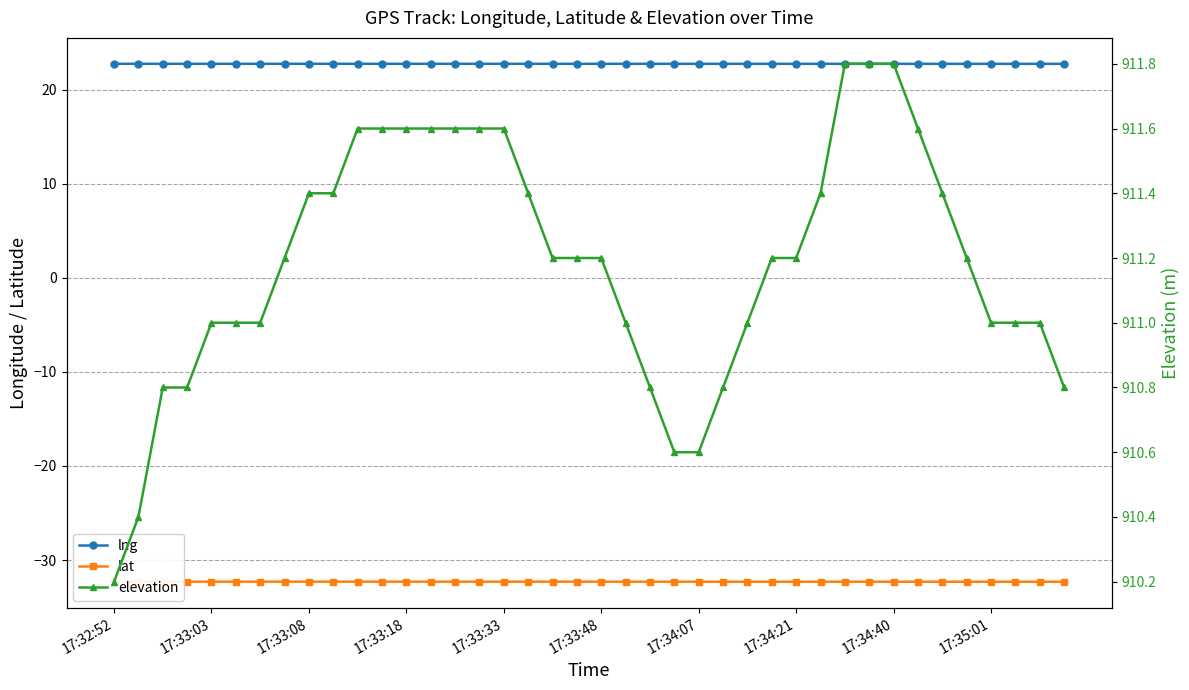

What is the value of the elevation point at the 36th from the left?

911.2